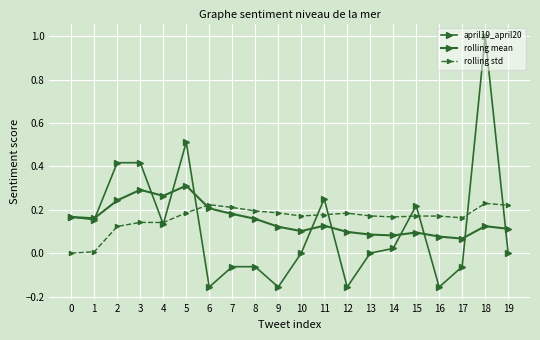

True or false: april19_april20 has more than 2 points higher than both neighbors.

True